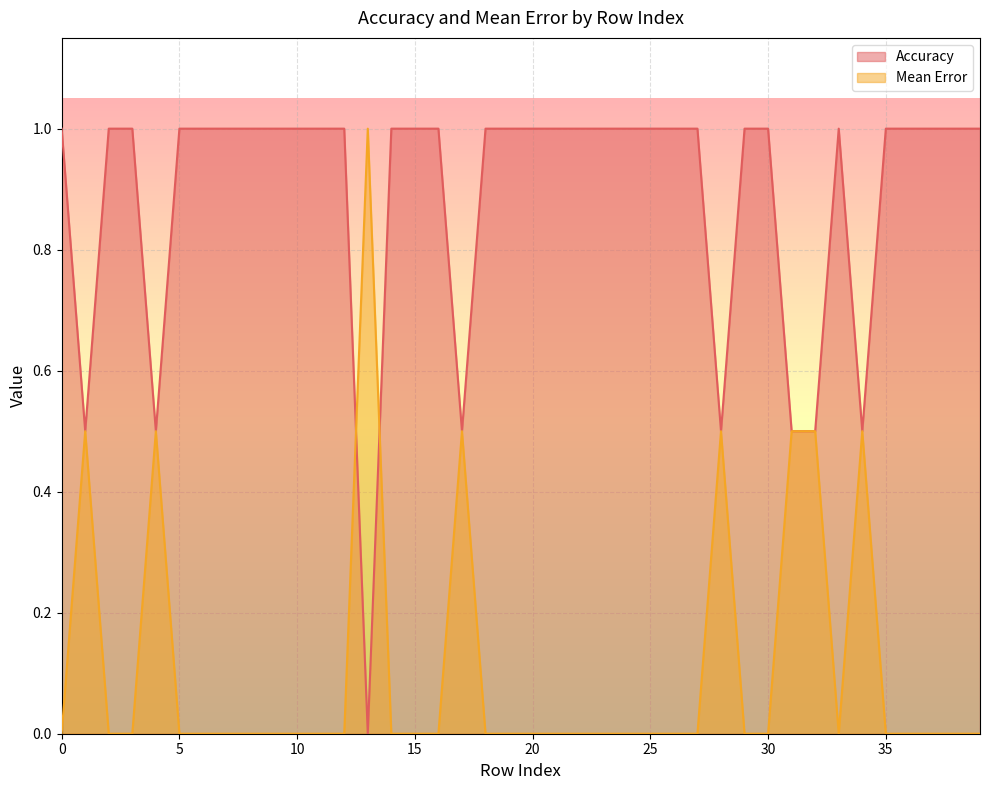

What is the total value across all series at 20?

1.0